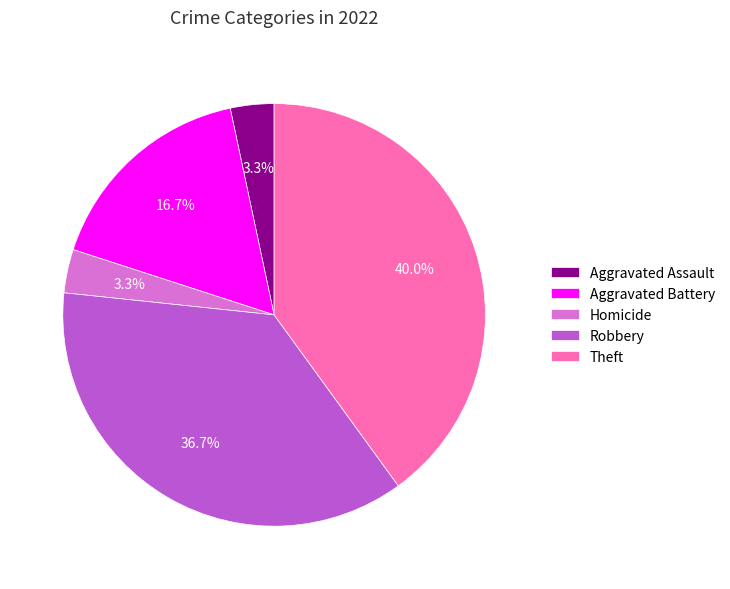

Count the number of slices in the pie.

5